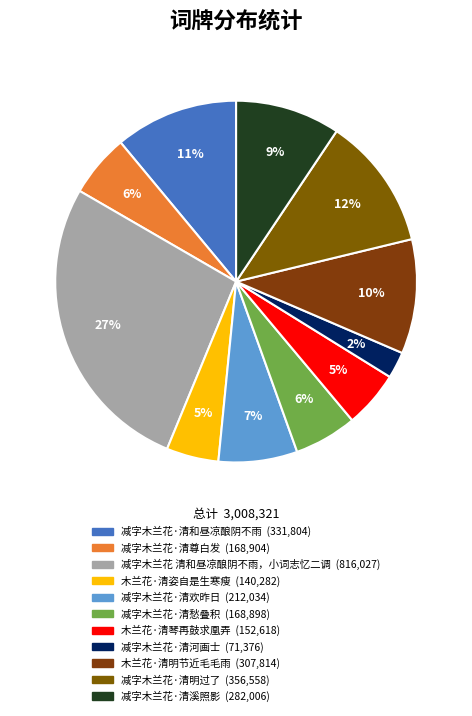

How many slices are in this pie chart?

11